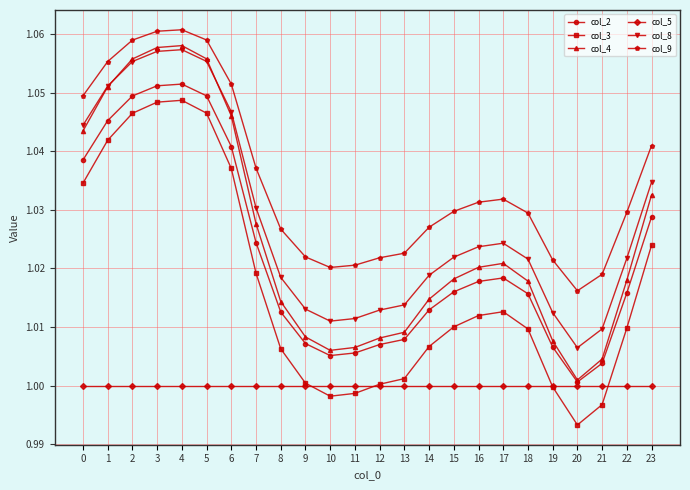

Does the chart have visible grid lines?

Yes